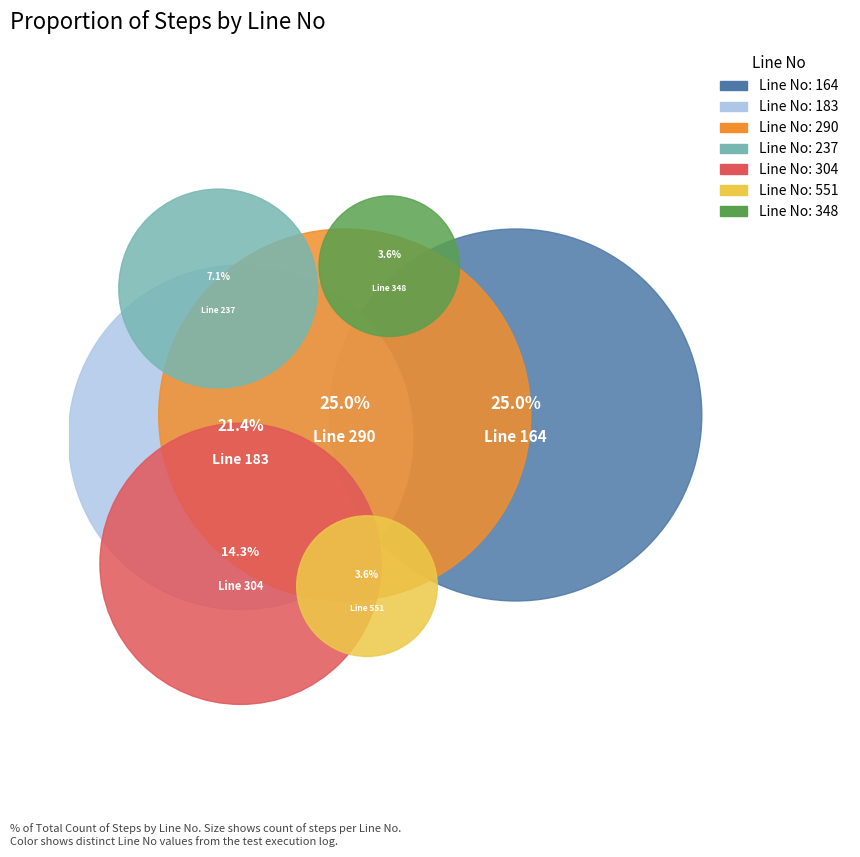

How many slices are in this pie chart?

7